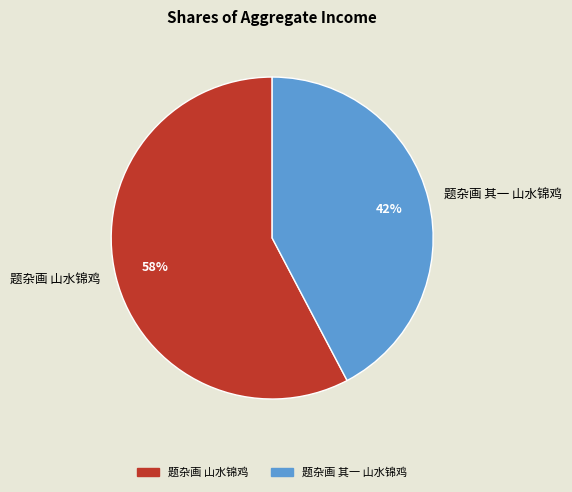

Rank the categories by value from lowest to highest.

题杂画 其一 山水锦鸡, 题杂画 山水锦鸡